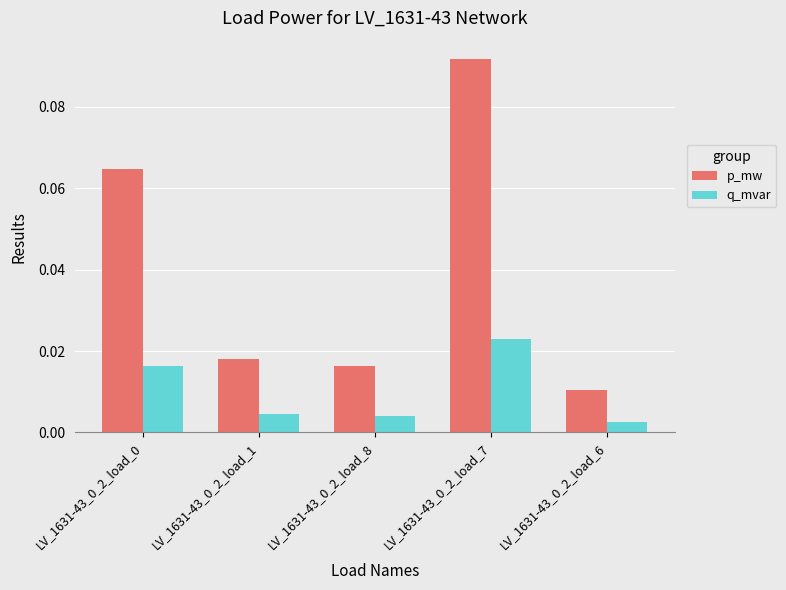

Which series has the widest spread of values?

p_mw